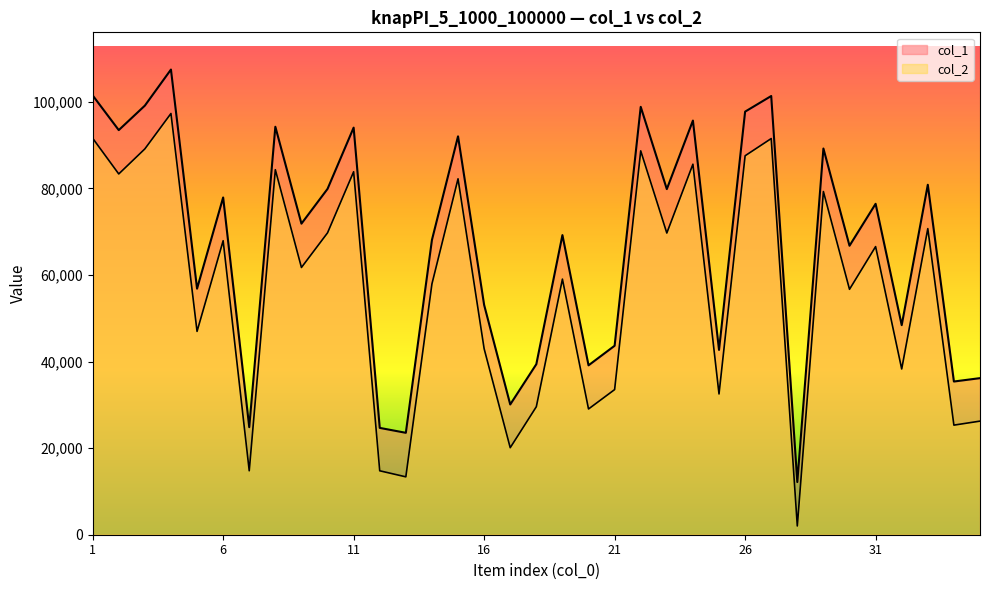

Which label corresponds to the largest value in the chart?

4